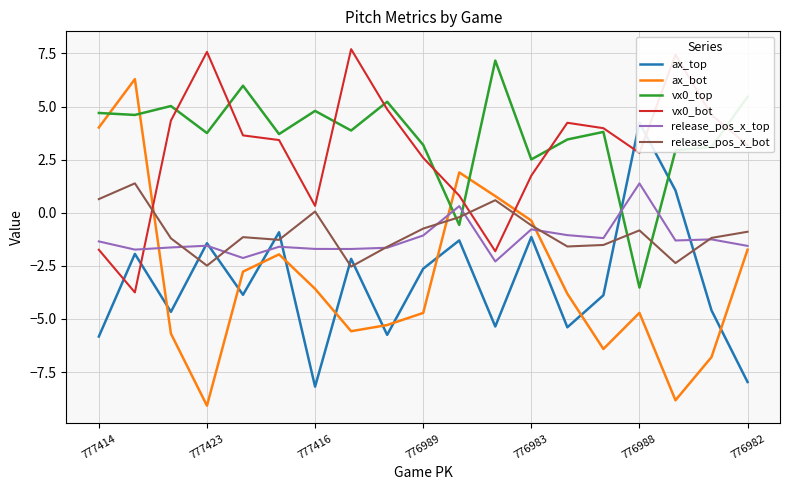

Reading left to right, list all the values displayed in this chart.

ax_top: -5.8	-1.9	-4.7	-1.4	-3.9	-0.9	-8.2	-2.2	-5.8	-2.6	-1.3	-5.4	-1.1	-5.4	-3.9	4.2	1.0	-4.6	-8.0
ax_bot: 4.0	6.3	-5.7	-9.1	-2.8	-2.0	-3.6	-5.6	-5.3	-4.7	1.9	0.8	-0.4	-3.8	-6.4	-4.7	-8.8	-6.8	-1.7
vx0_top: 4.7	4.6	5.0	3.8	6.0	3.7	4.8	3.9	5.2	3.2	-0.6	7.2	2.5	3.4	3.8	-3.5	2.9	3.1	5.5
vx0_bot: -1.7	-3.8	4.3	7.6	3.6	3.4	0.3	7.7	4.9	2.6	0.8	-1.8	1.7	4.2	4.0	2.8	7.4	4.6	3.2
release_pos_x_top: -1.4	-1.7	-1.6	-1.6	-2.1	-1.6	-1.7	-1.7	-1.7	-1.1	0.3	-2.3	-0.8	-1.1	-1.2	1.4	-1.3	-1.3	-1.6
release_pos_x_bot: 0.6	1.4	-1.2	-2.5	-1.2	-1.3	0.1	-2.5	-1.6	-0.7	-0.2	0.6	-0.6	-1.6	-1.5	-0.8	-2.4	-1.2	-0.9